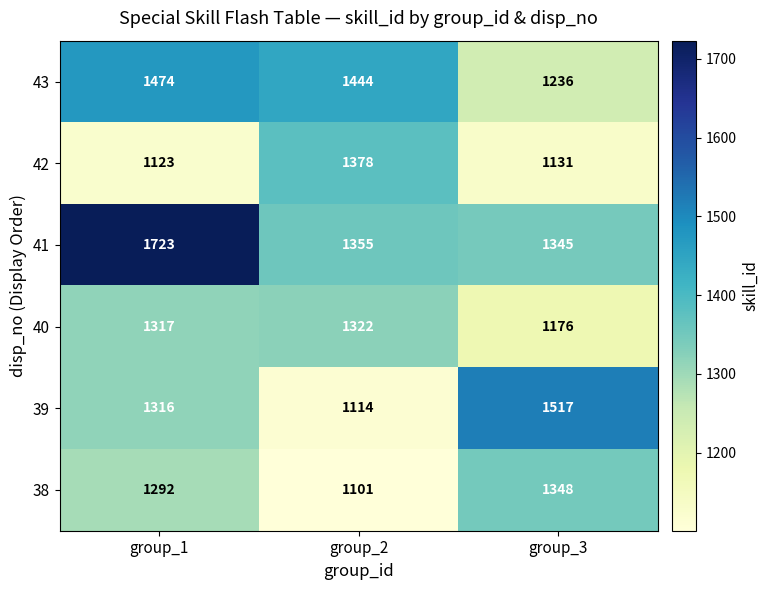

Is it true that 40 equals 1820 at group_3?

False